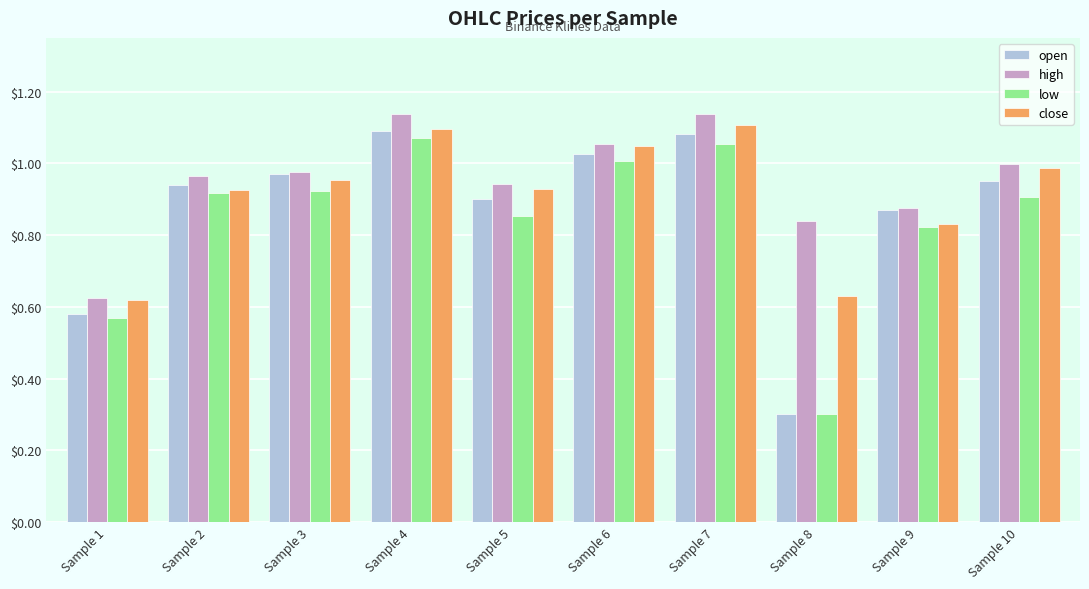

The high series shows 1.6 at Sample 7. True or false?

False